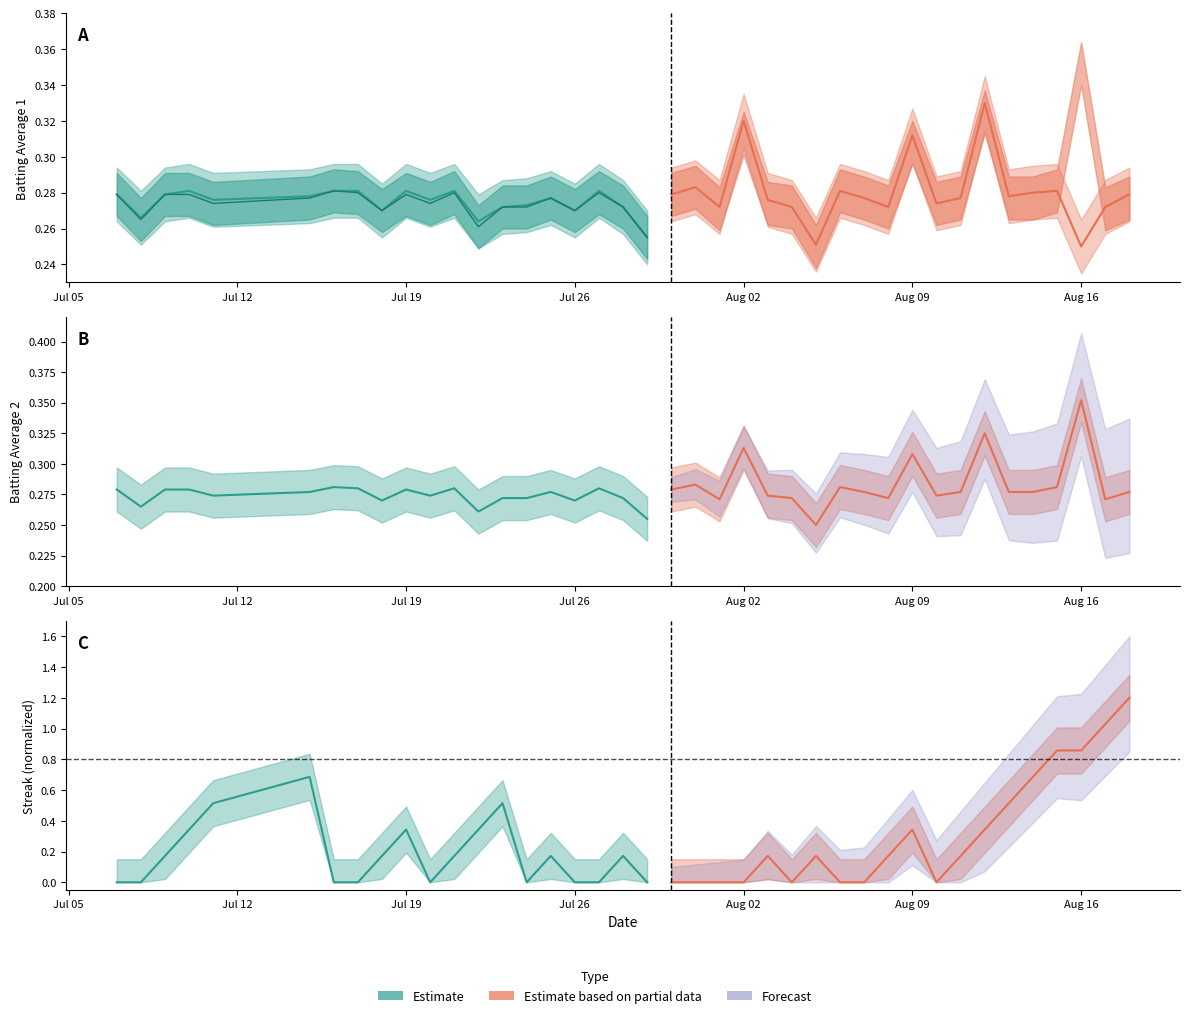

True or false: Batting Average2 and Batting Average1 cross at least once.

True